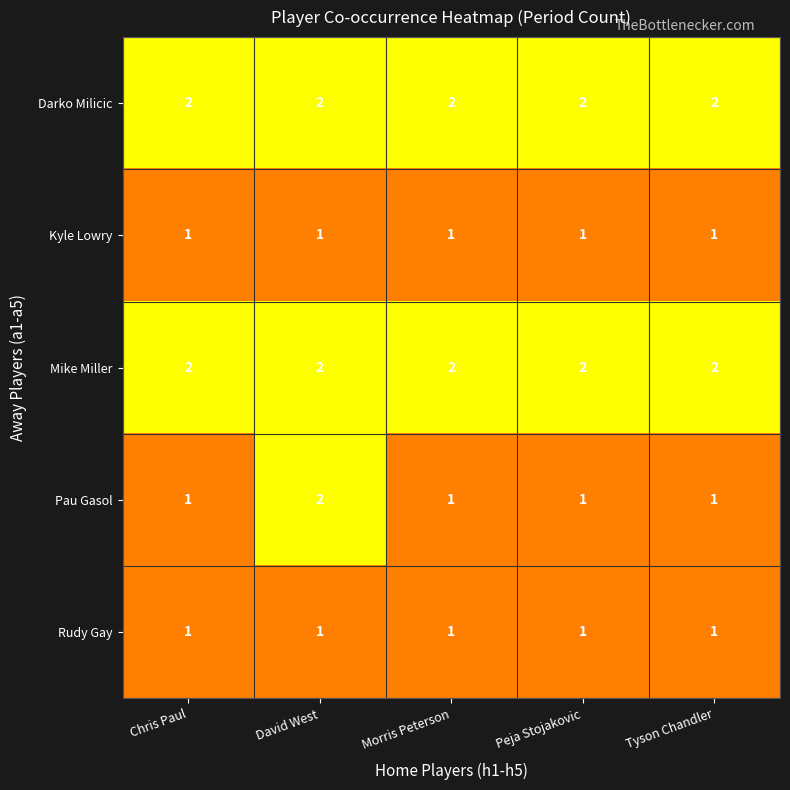

What is the total value across all series at Morris Peterson?

7